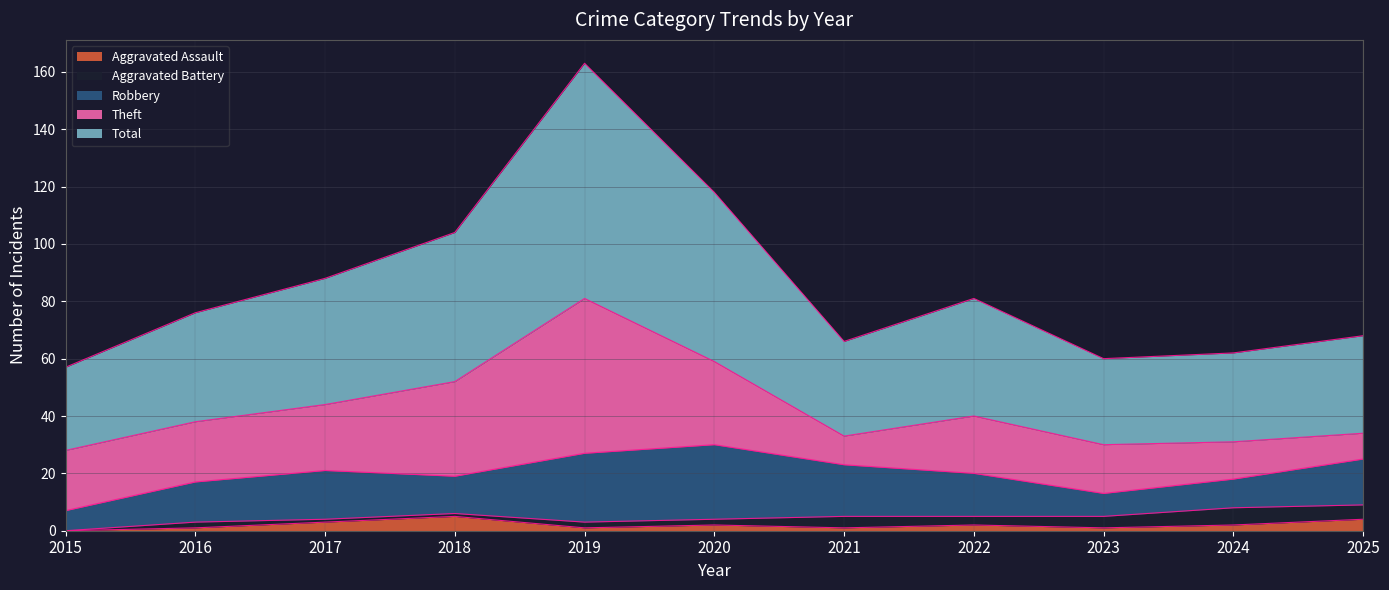

Which has a higher value, 2018 or 2017?

2018